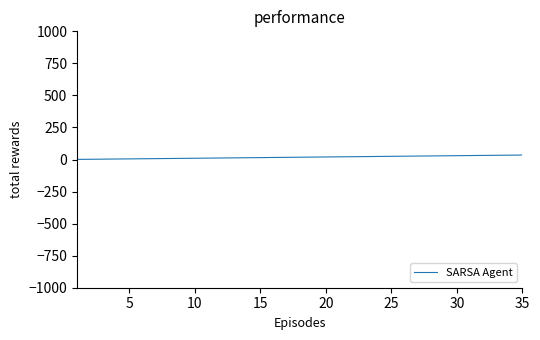

Does the chart display data point markers on the line(s)?

No